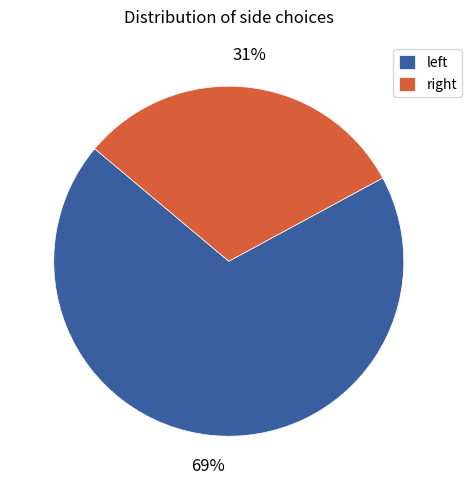

How many slices are in this pie chart?

2